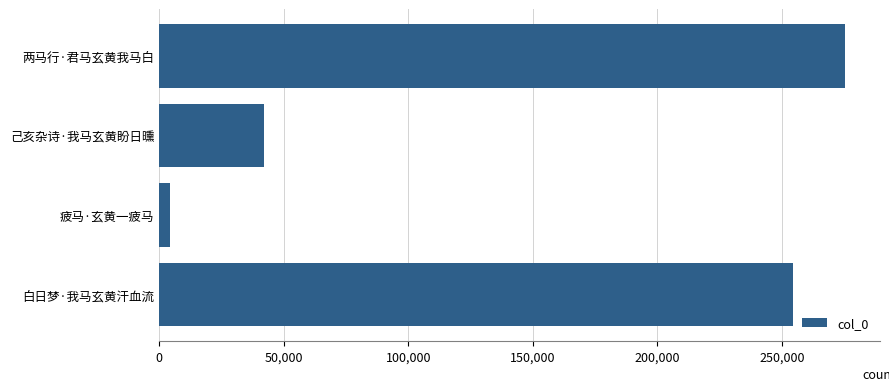

How many values are below 254393?

2